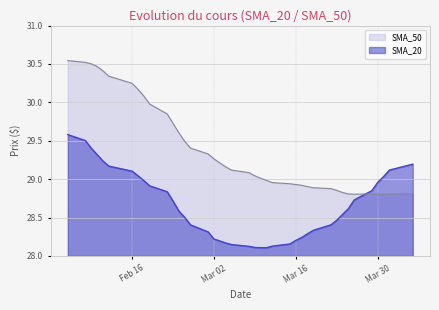

What is the greatest value displayed?

30.5